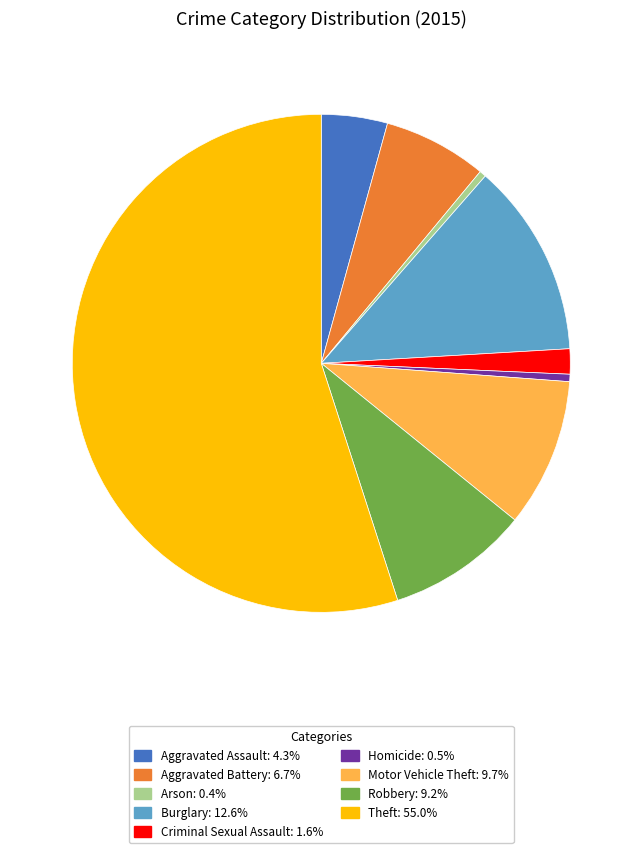

Does Arson represent more than half of the total?

No